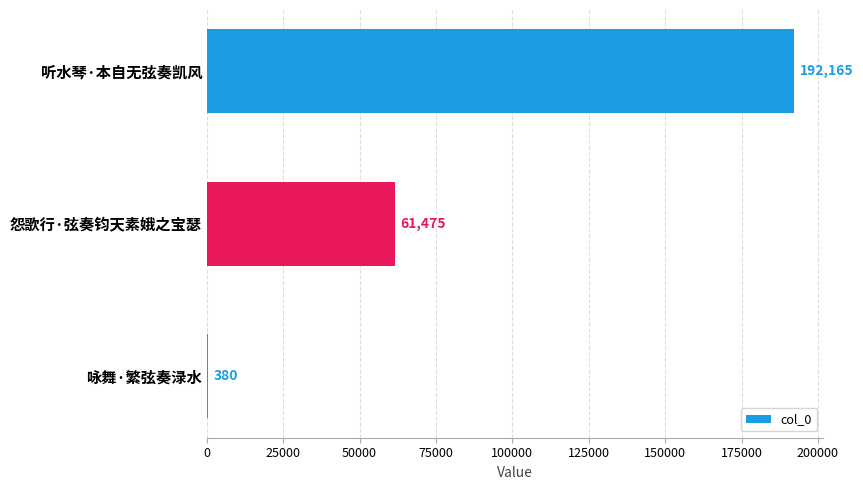

The value at 听水琴·本自无弦奏凯风 is 192165. True or false?

True